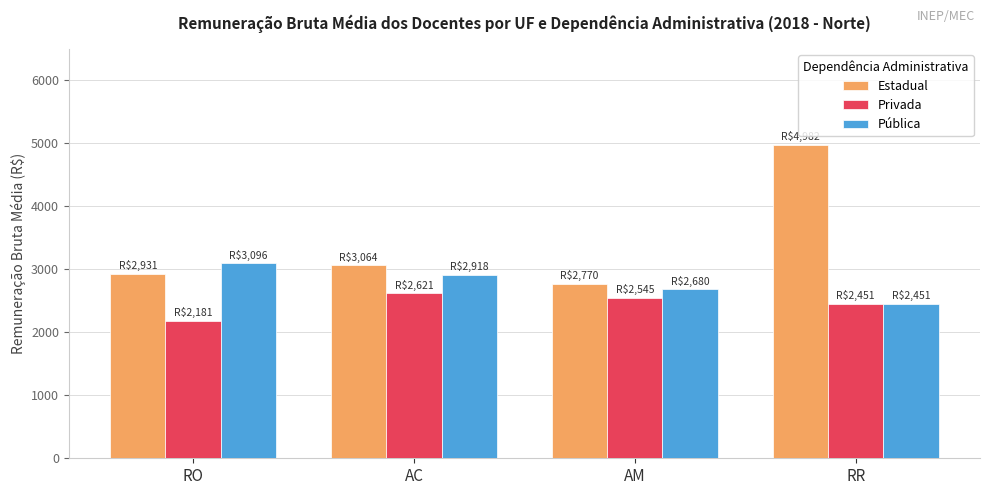

At RO, list the series in order from largest to smallest.

Pública, Estadual, Privada